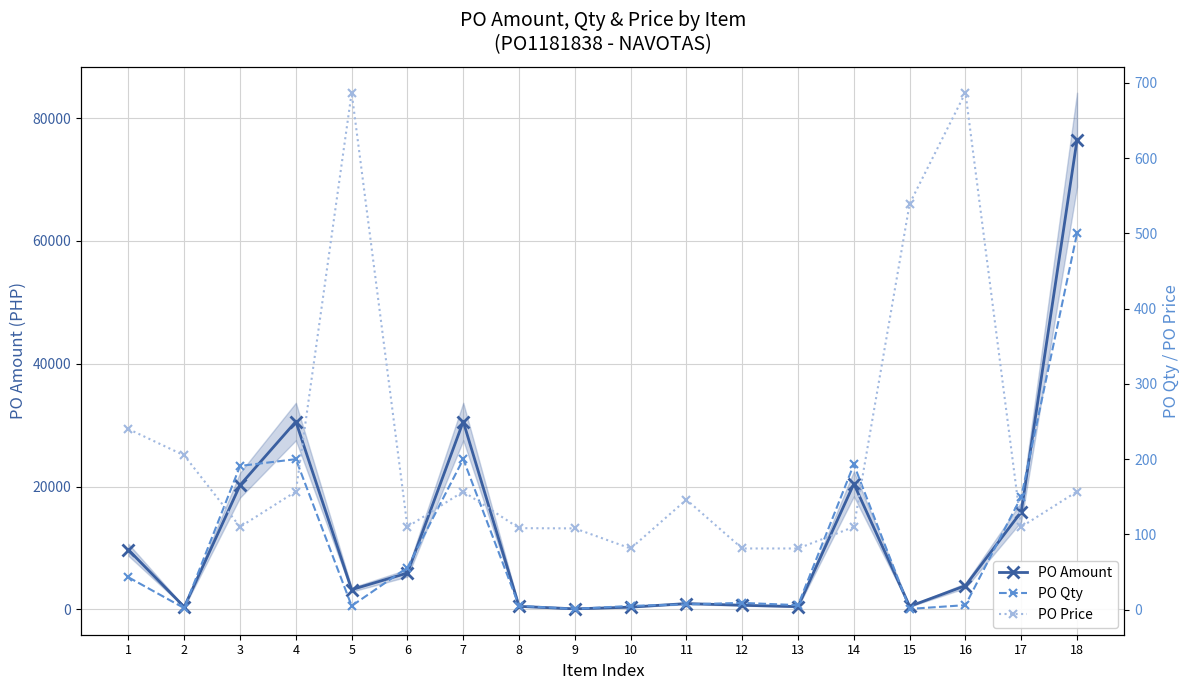

True or false: PO Amount and PO Price intersect in this chart.

True